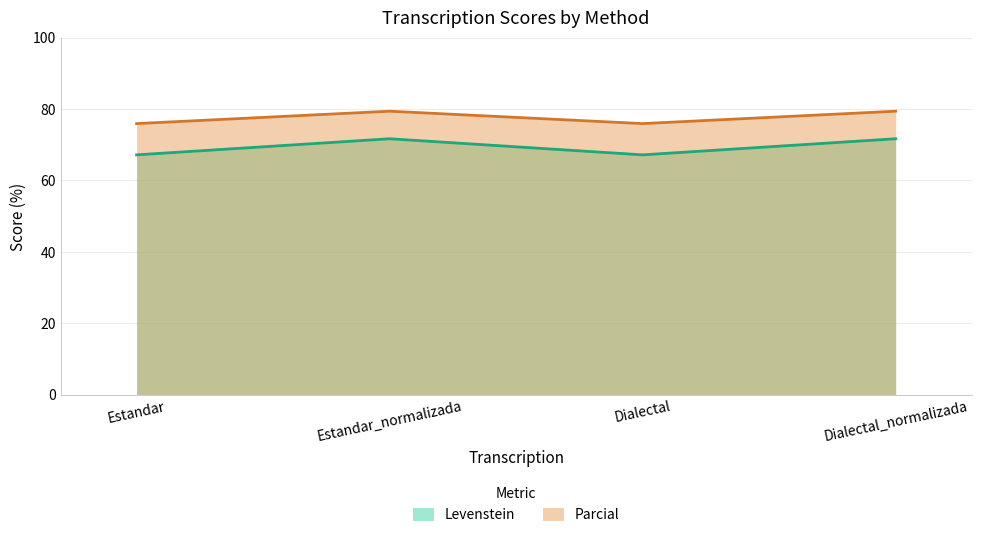

Where is the first local minimum for Levenstein?

Dialectal